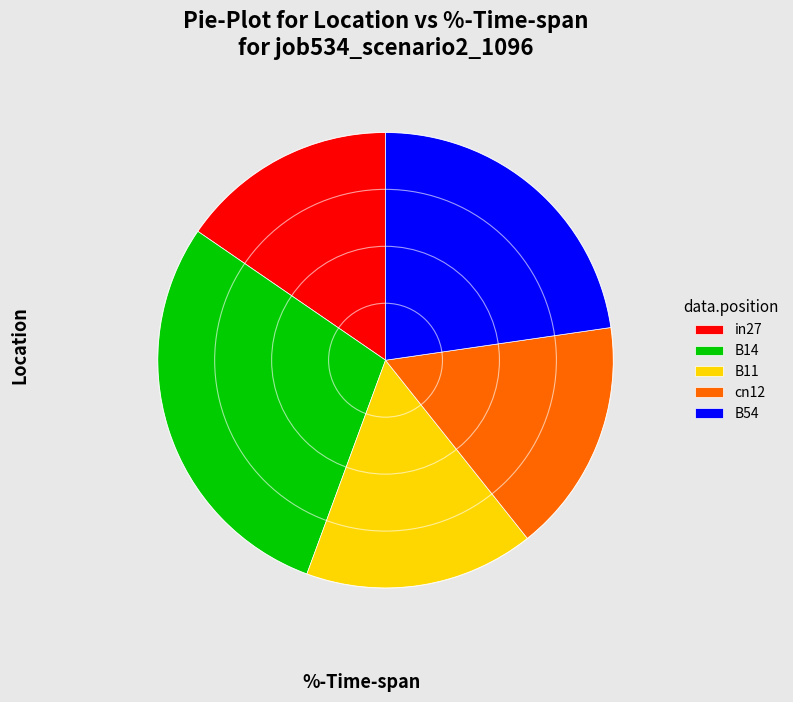

Which category has the smallest portion of the pie?

in27